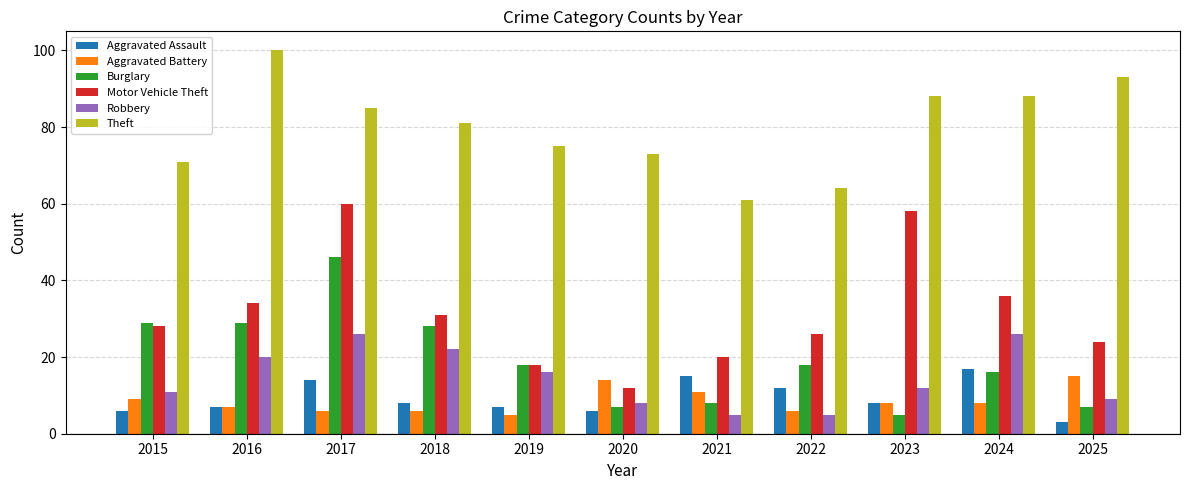

What is the difference between the maximum and minimum values in the Aggravated Assault series?

14